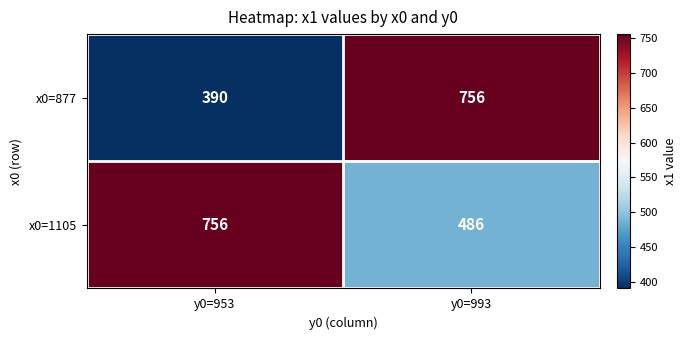

The x0=1105 series shows 756 at y0=953. True or false?

True